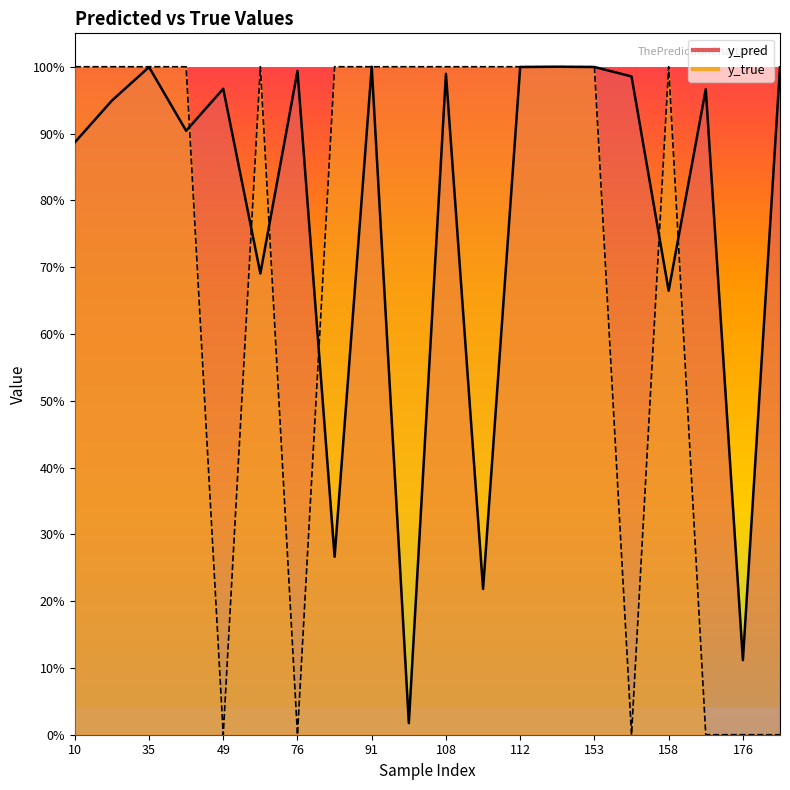

How many interior local valleys does the y_pred series have?

7